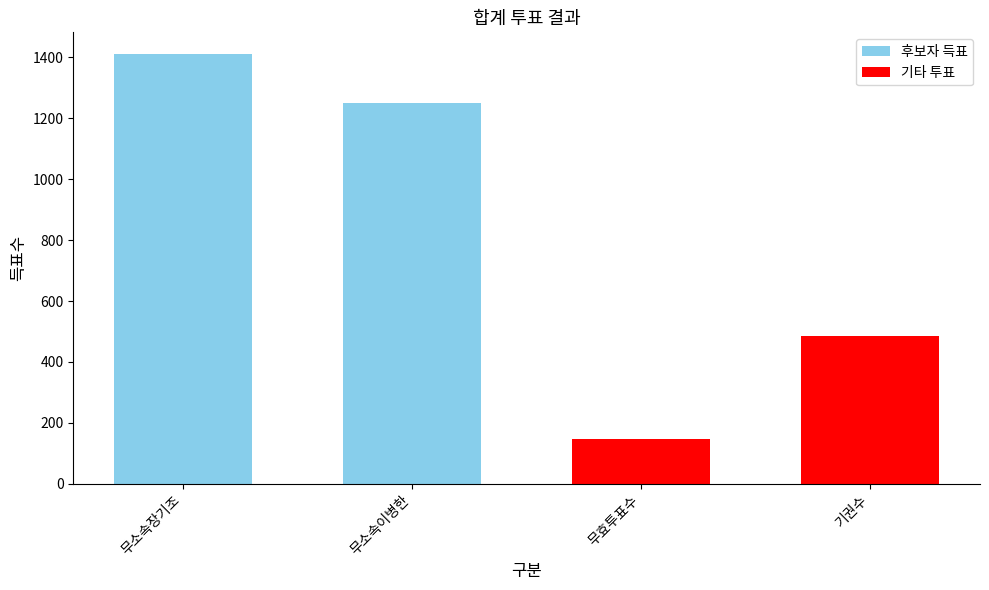

Which label corresponds to the smallest value in the chart?

무효투표수